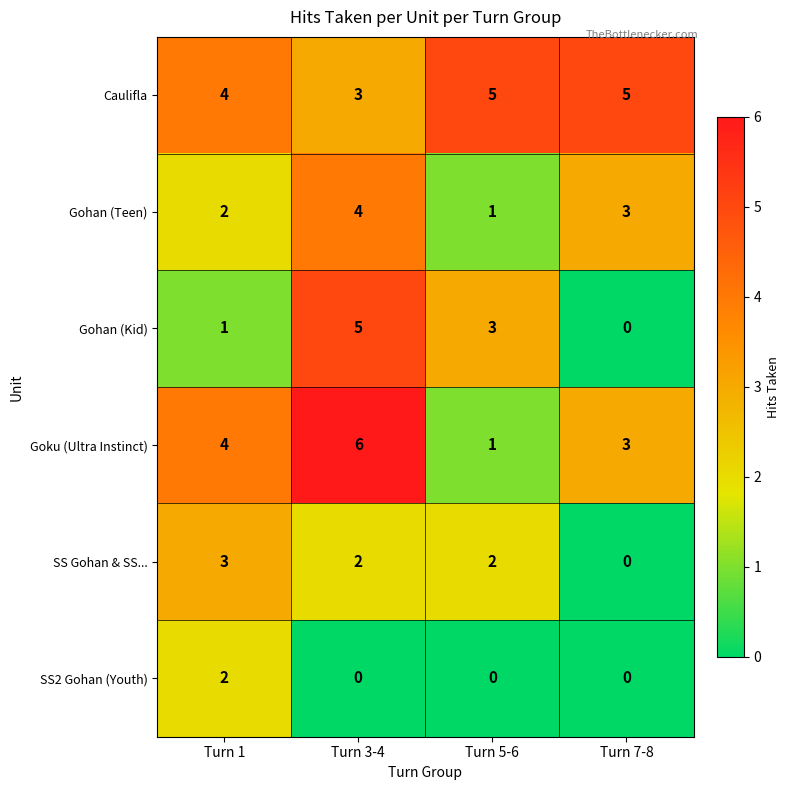

What is the spread (max minus min) of values at Turn 5-6?

5